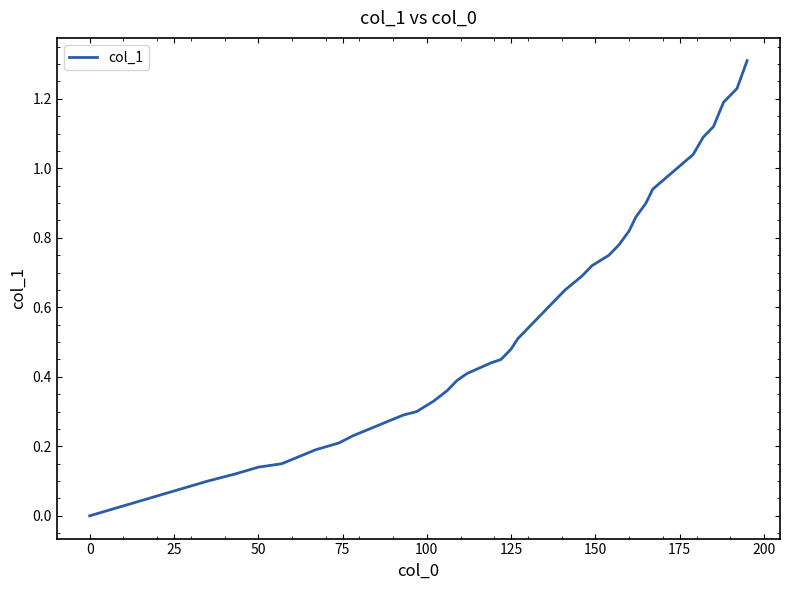

Does the chart have visible grid lines?

No